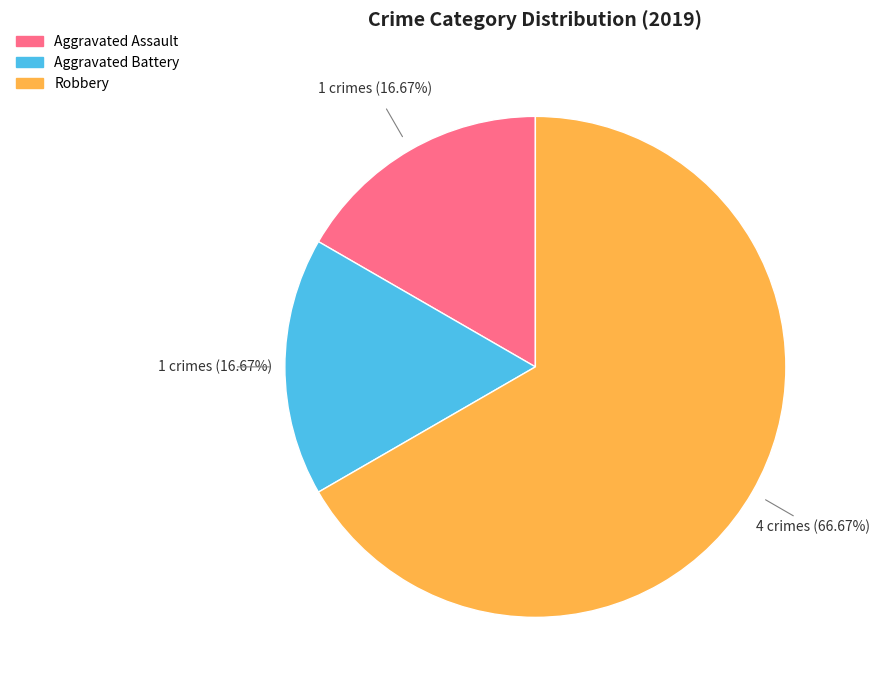

Does Aggravated Assault account for over 50% of the chart?

No